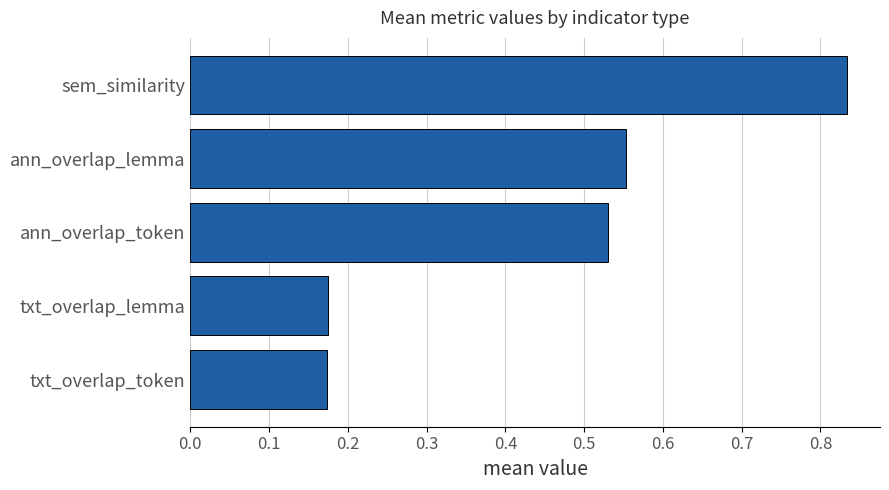

Which label corresponds to the largest value in the chart?

sem_similarity